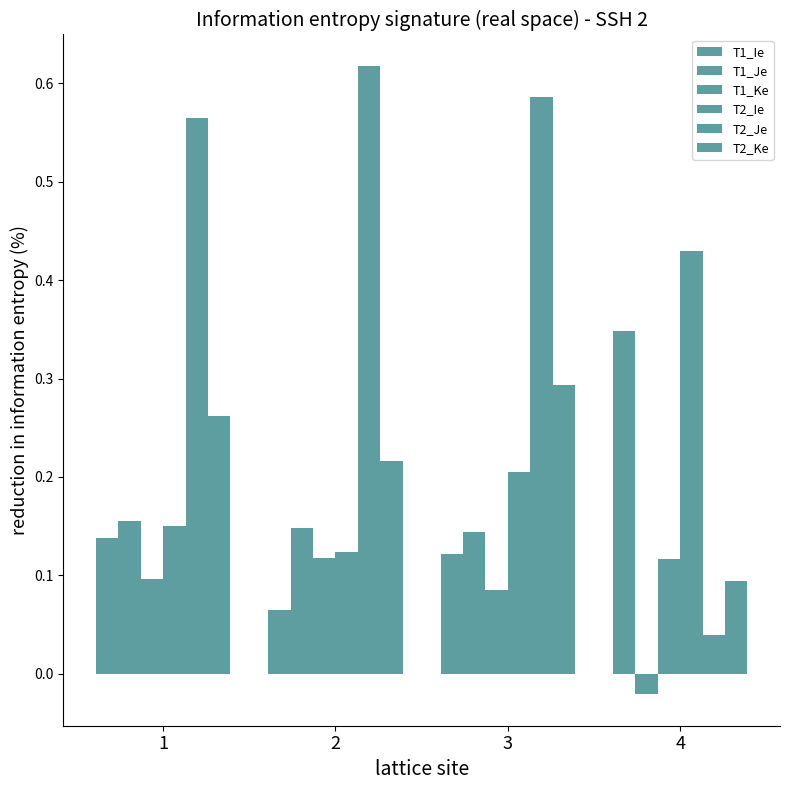

How many distinct data groups are displayed?

6